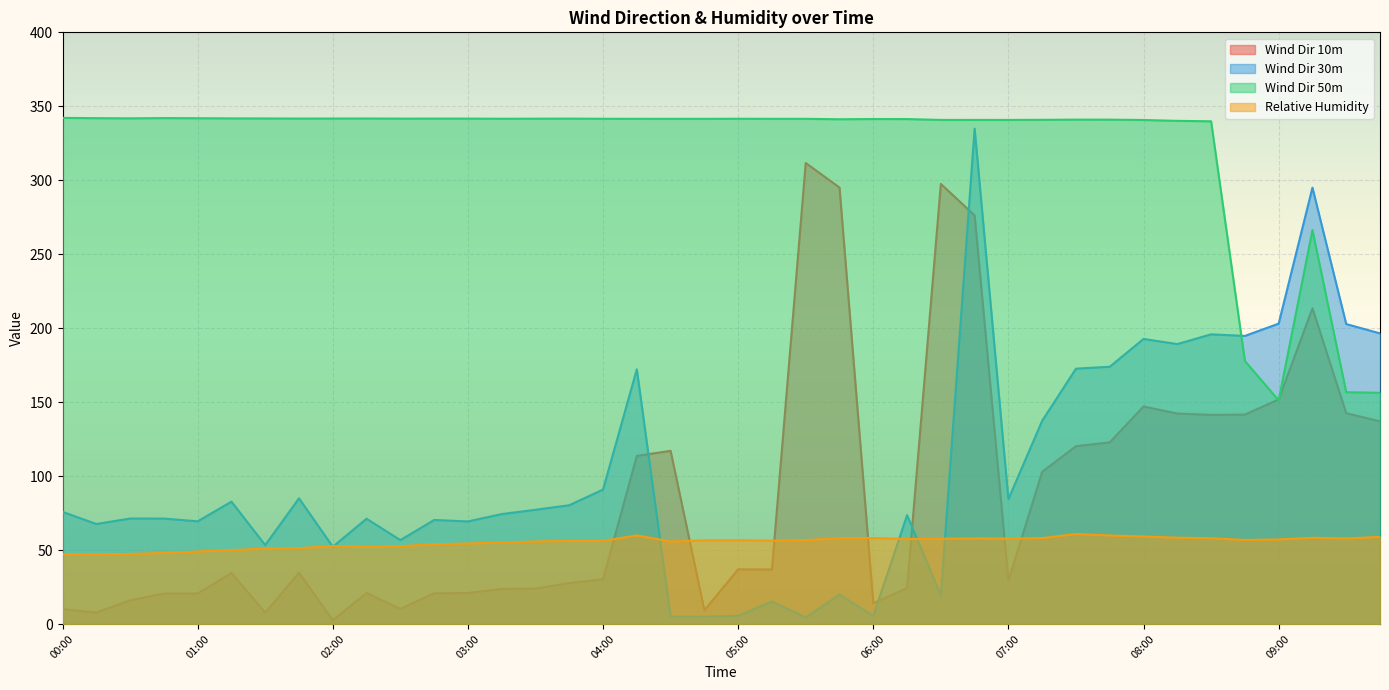

Rank the series by their maximum value, from highest to lowest.

Wind Dir 50m, Wind Dir 30m, Wind Dir 10m, Relative Humidity